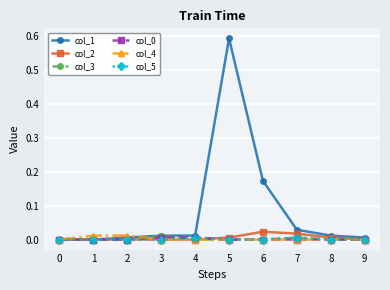

At which category is the sum across all series the highest?

5